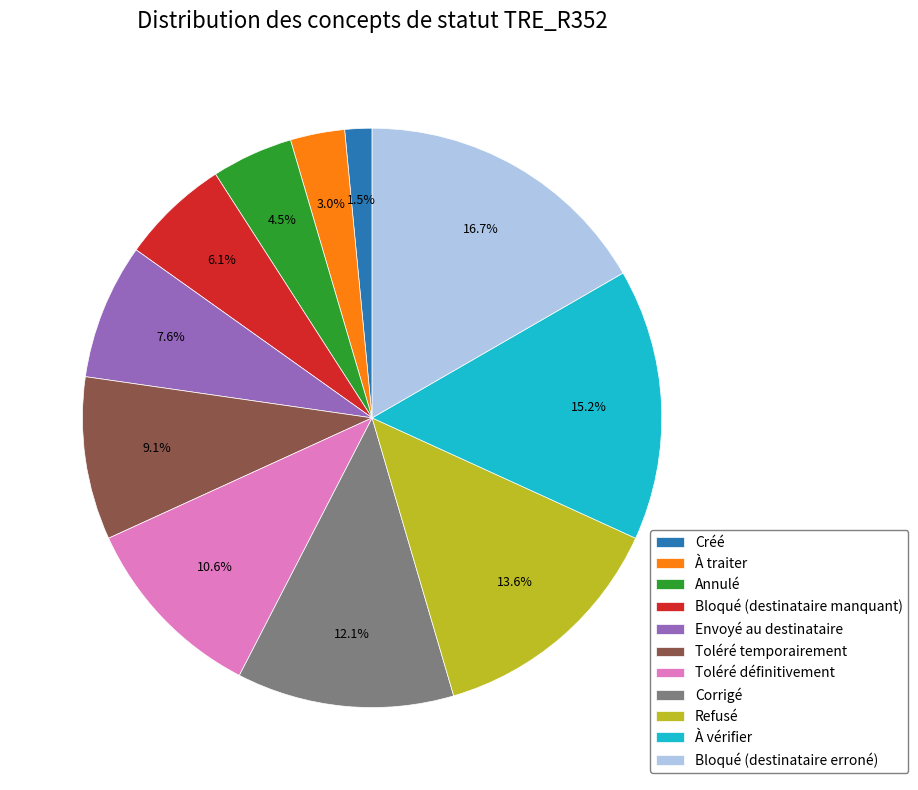

Rank the categories by value from highest to lowest.

Bloqué (destinataire erroné), À vérifier, Refusé, Corrigé, Toléré définitivement, Toléré temporairement, Envoyé au destinataire, Bloqué (destinataire manquant), Annulé, À traiter, Créé